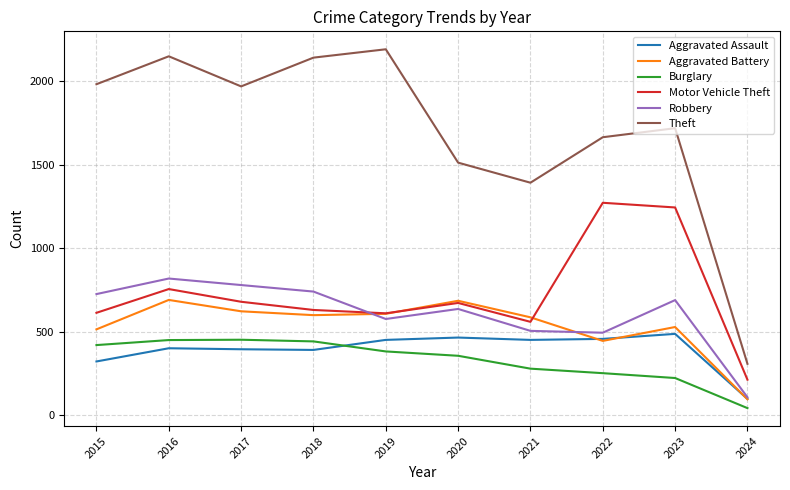

What is the difference between the maximum and minimum values in the Burglary series?

409